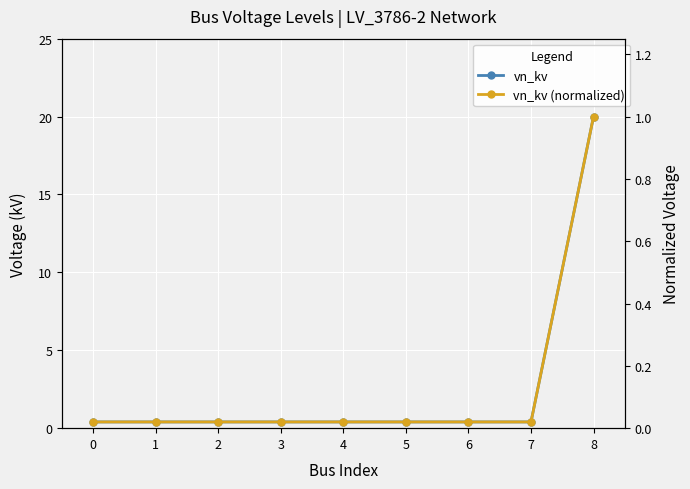

True or false: vn_kv and vn_kv (normalized) cross at least once.

False